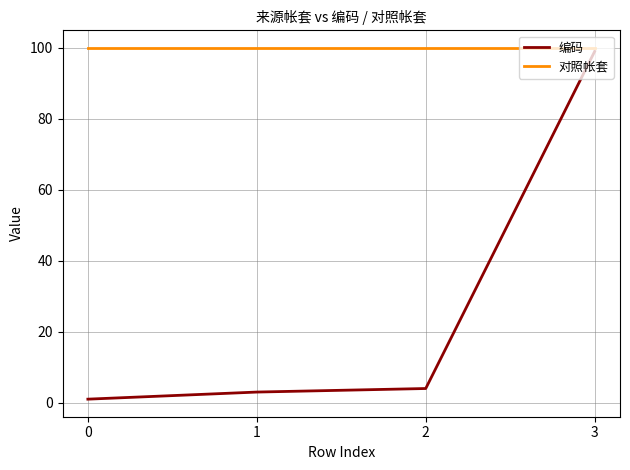

The 对照帐套 series shows 60 at 0. True or false?

False